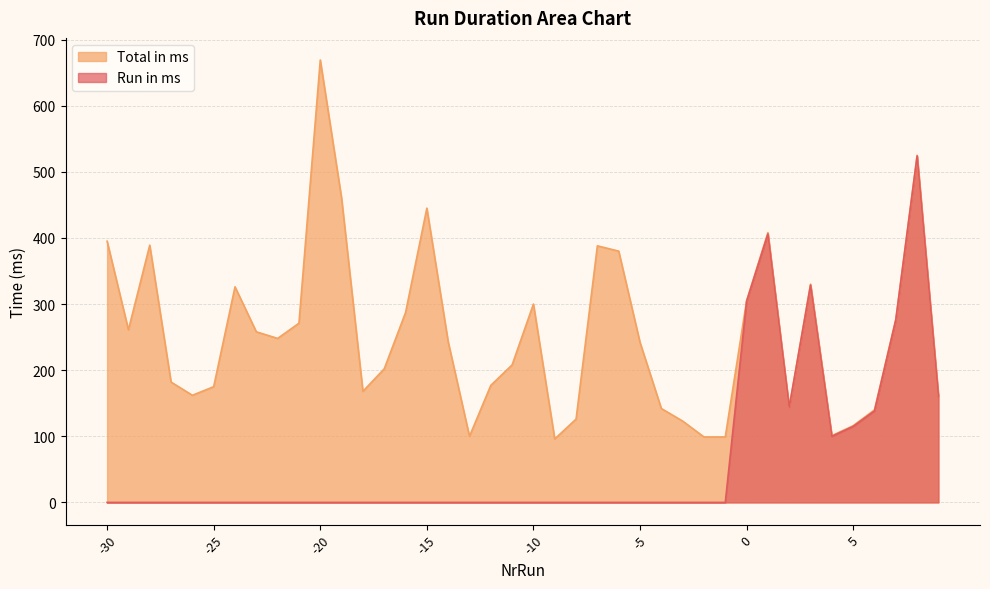

True or false: Run in ms and Total in ms intersect in this chart.

False